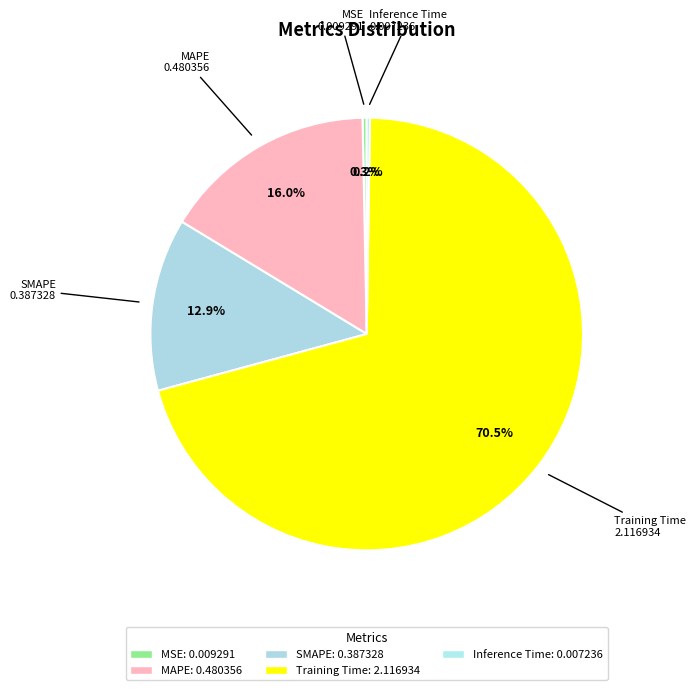

True or false: SMAPE accounts for 13% of the total.

True